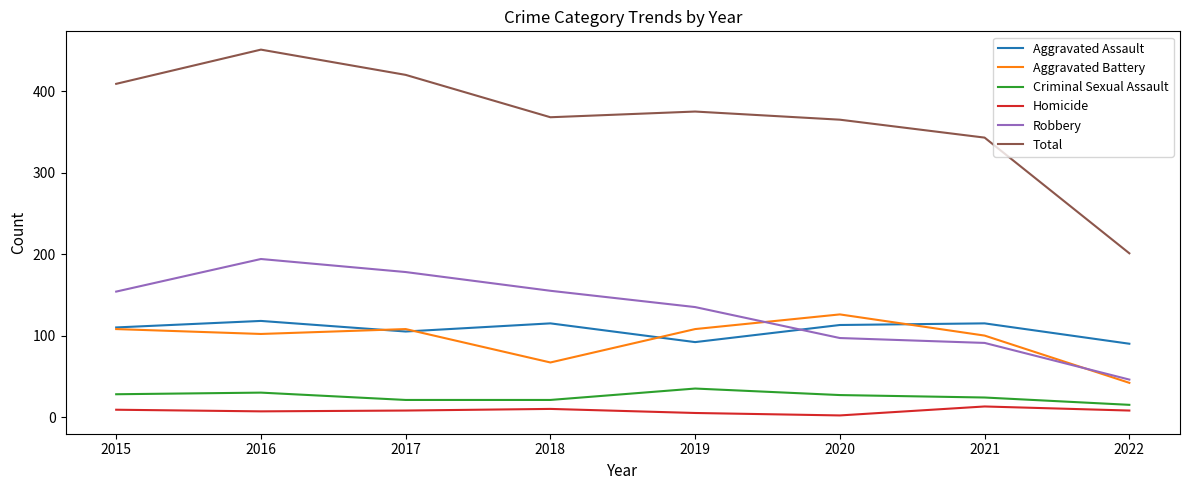

True or false: Total and Aggravated Assault cross at least once.

False